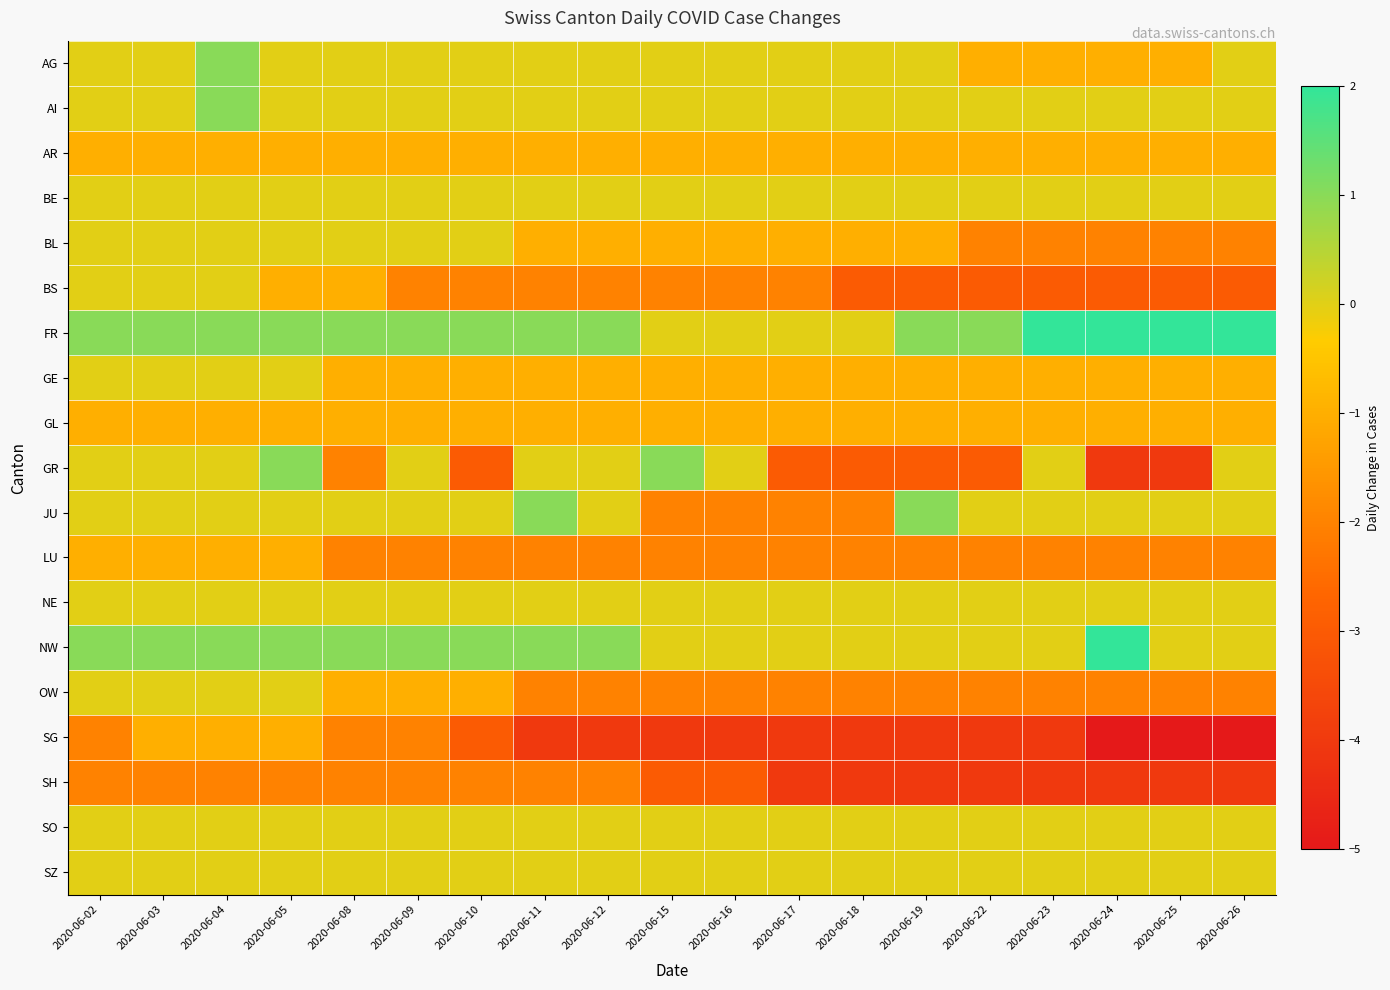

What is the minimum value shown in the chart?

-5